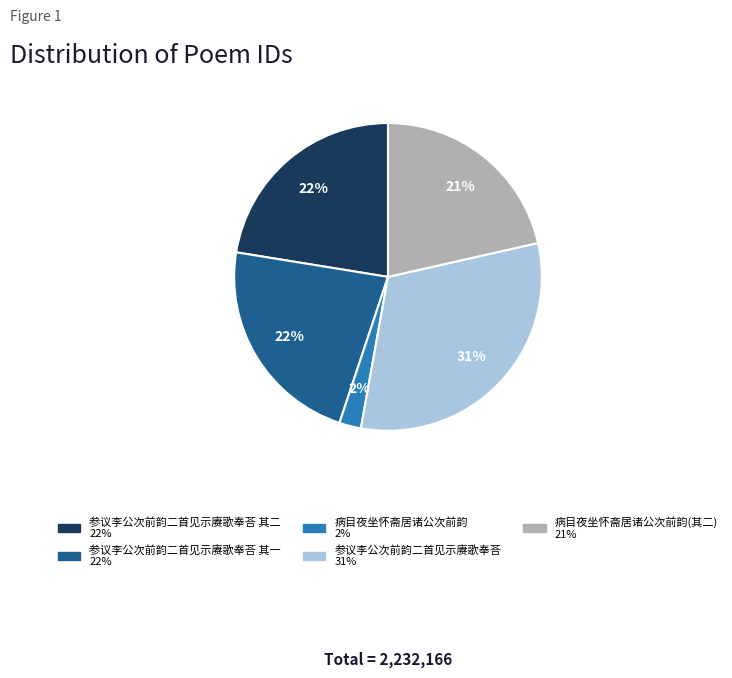

Count the number of slices in the pie.

5